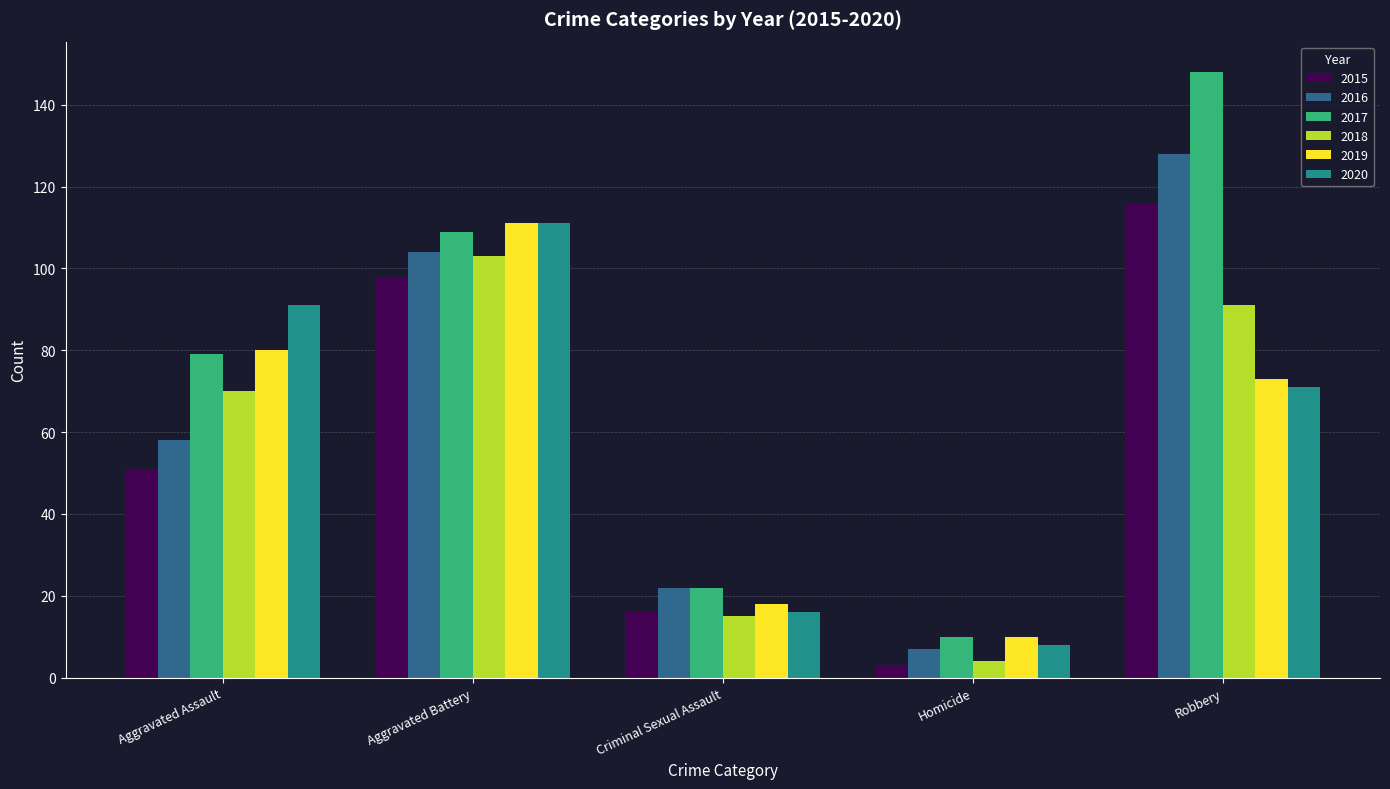

Between Criminal Sexual Assault and Homicide, which series saw the biggest shift?

2016